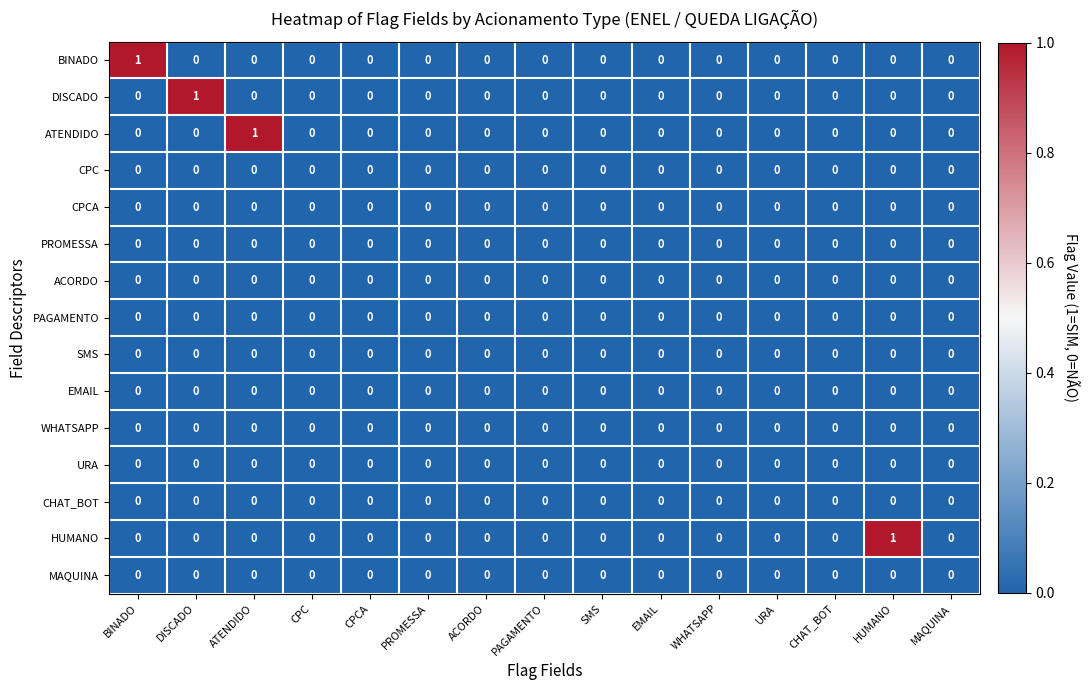

Is it true that URA equals 0 at CPCA?

True